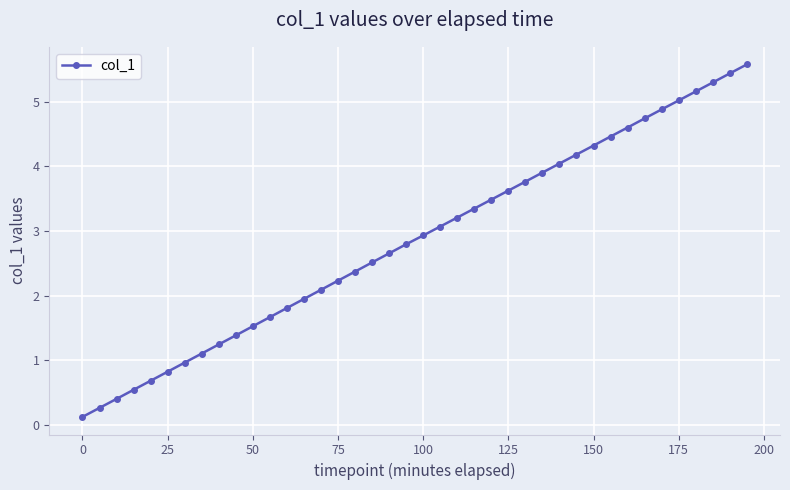

What is the sum of all values?

114.1